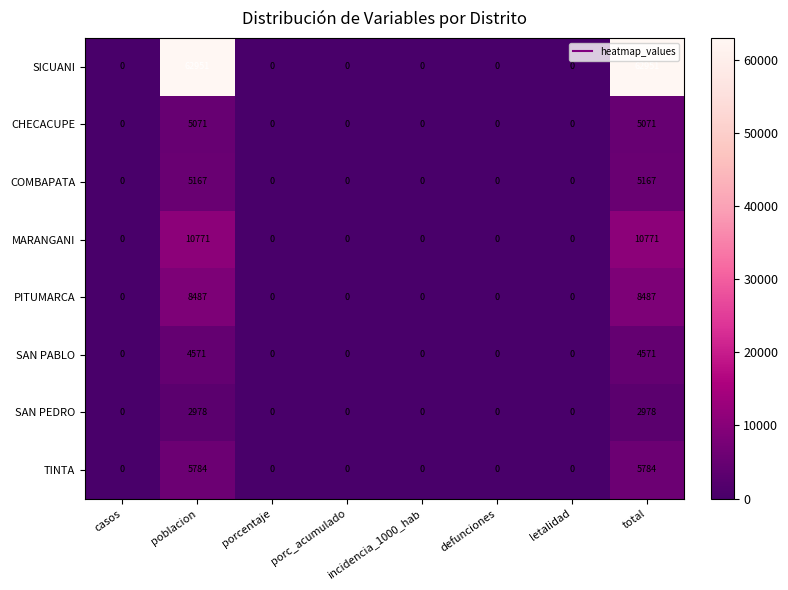

What is the sum of all PITUMARCA values?

16974